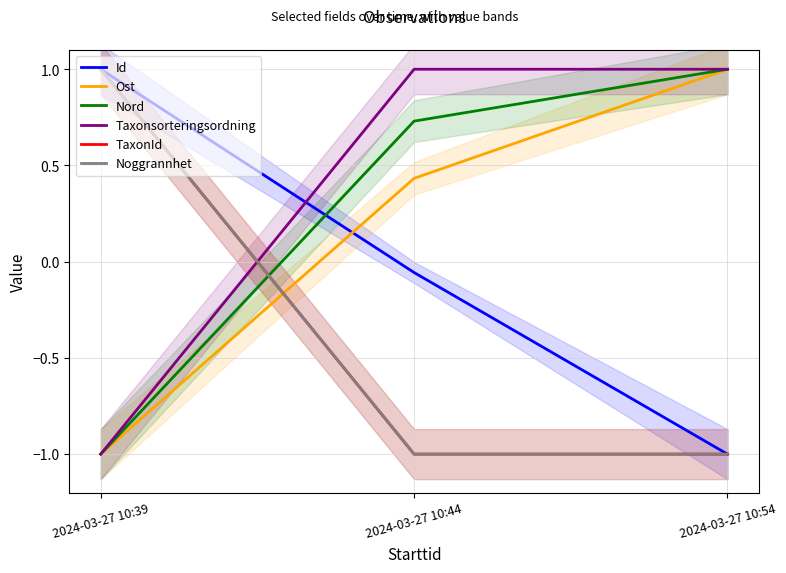

What is the difference between the highest and lowest values at 2024-03-27 10:54?

2.0